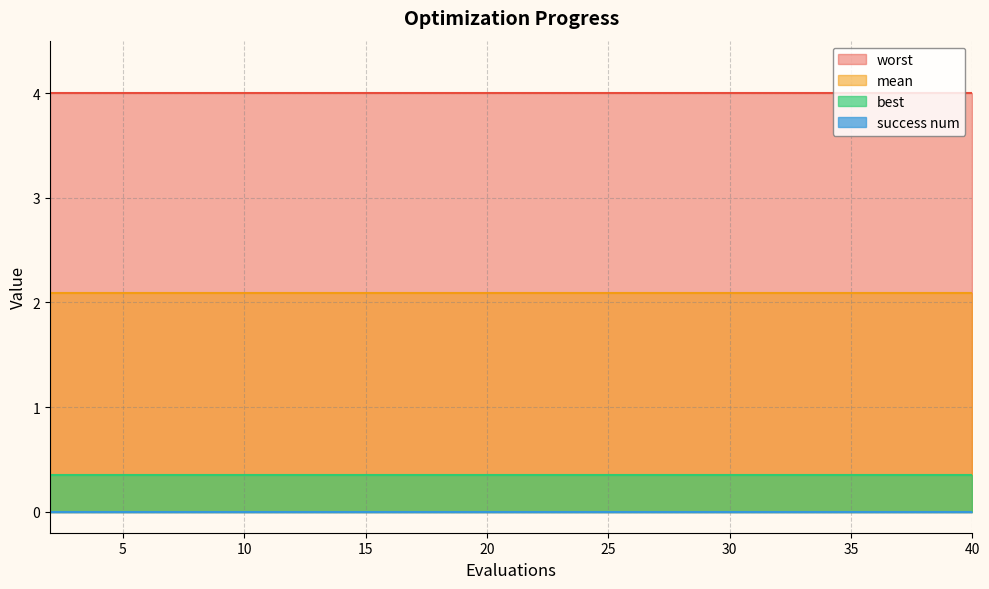

What is the sum of all best values?

7.0